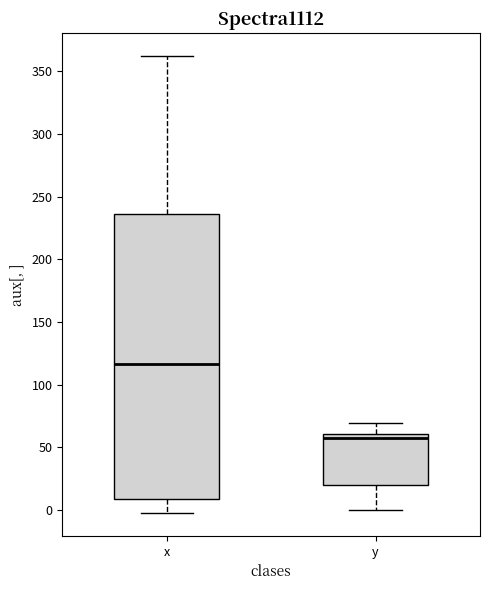

Where does the median line of the box for x sit on the y-axis? The values are not printed on the chart, so give them approximately, as read against the axis.

115